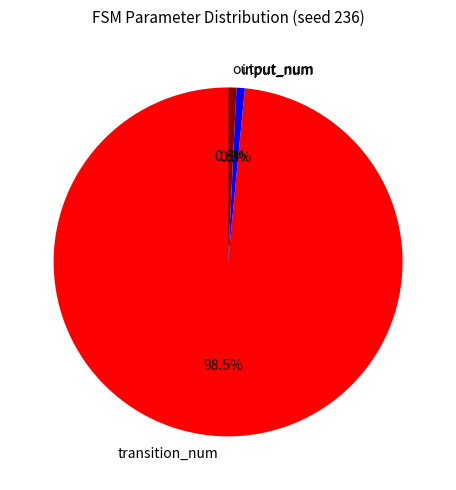

Is there a majority slice in this chart?

Yes